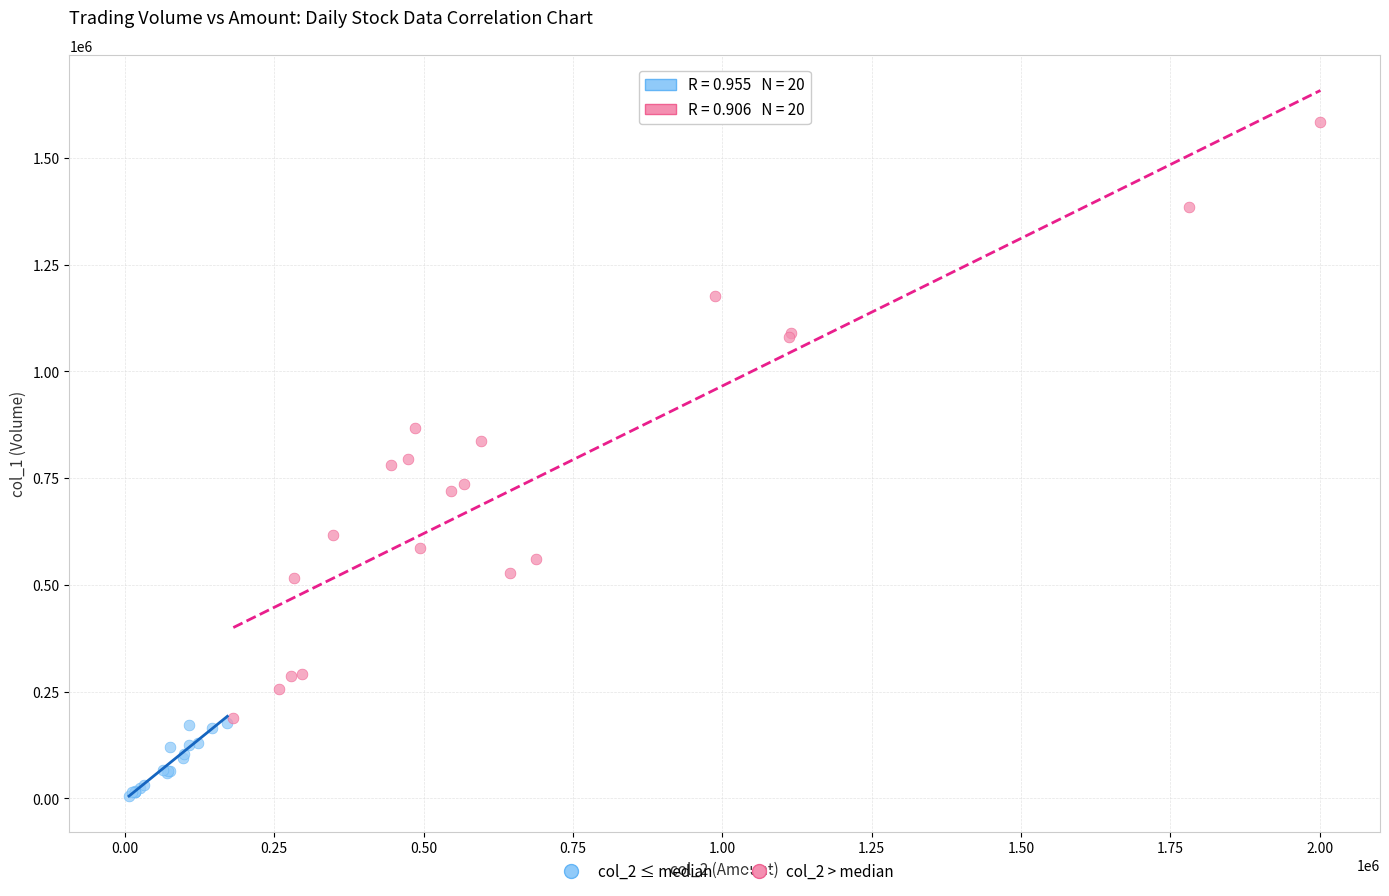

Which series contains the lowest Y value?

col_2 ≤ median